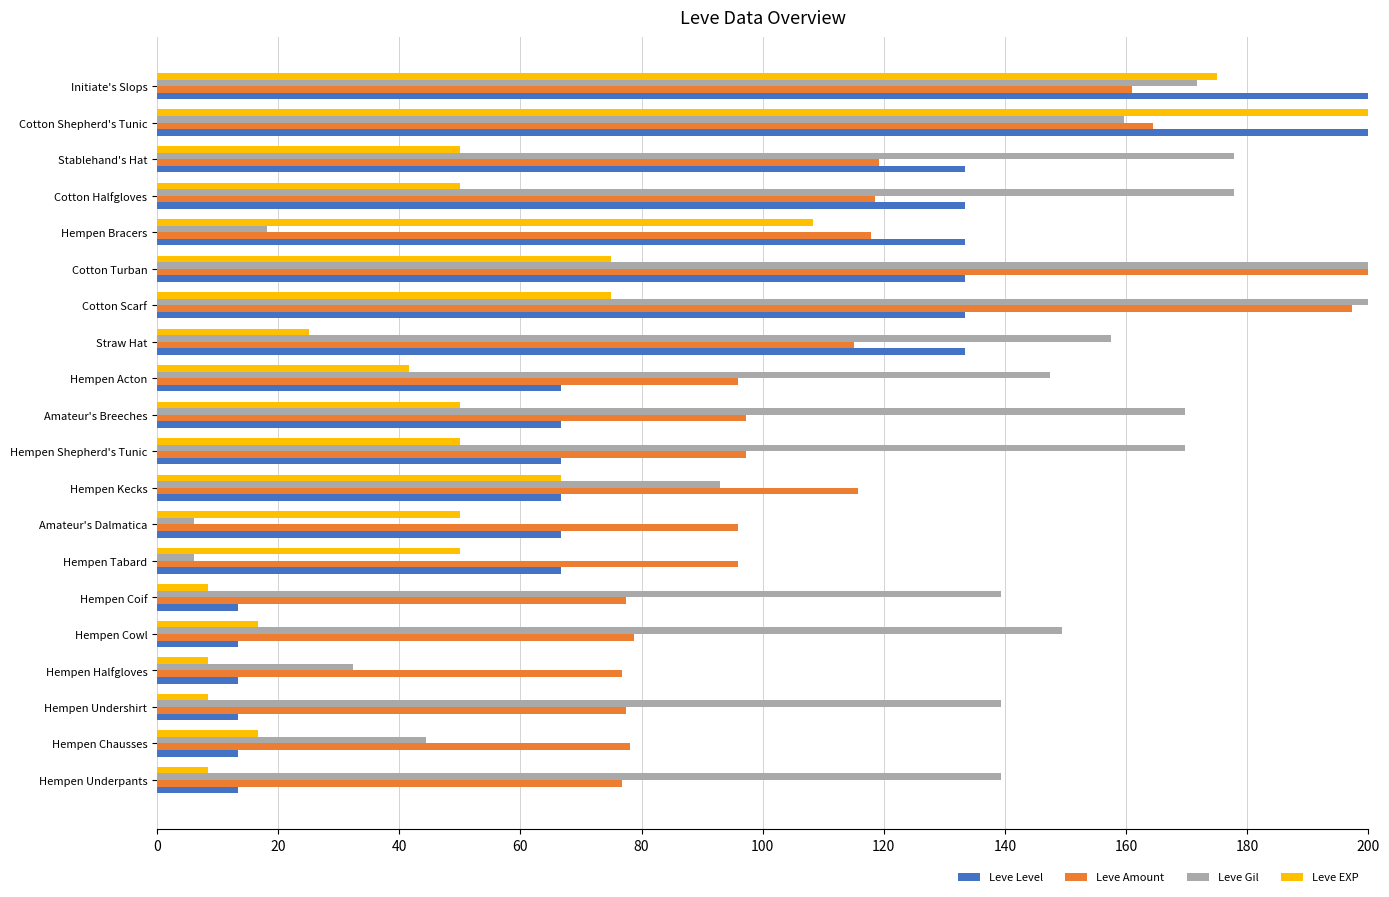

At which label is Leve Gil closest to 103?

Hempen Kecks